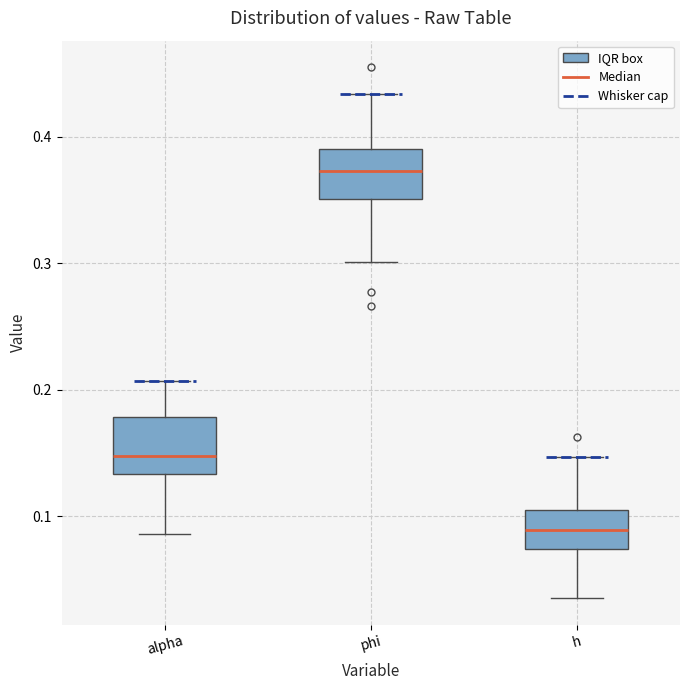

Which box has the lowest median line?

h